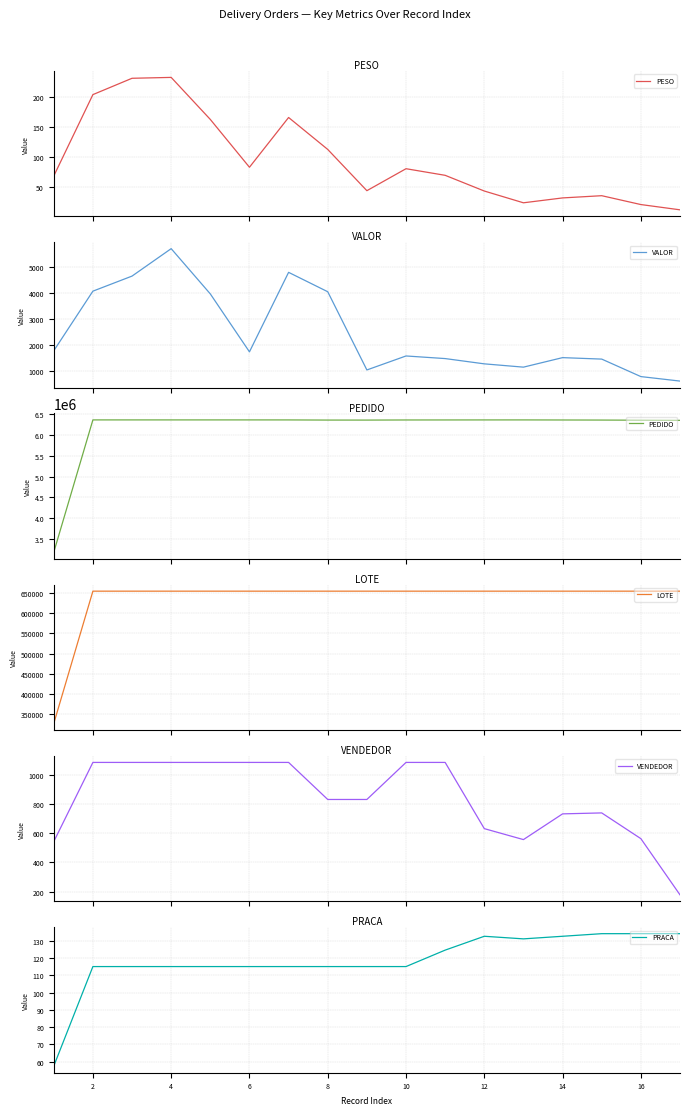

What is the minimum value for PESO?

13.2